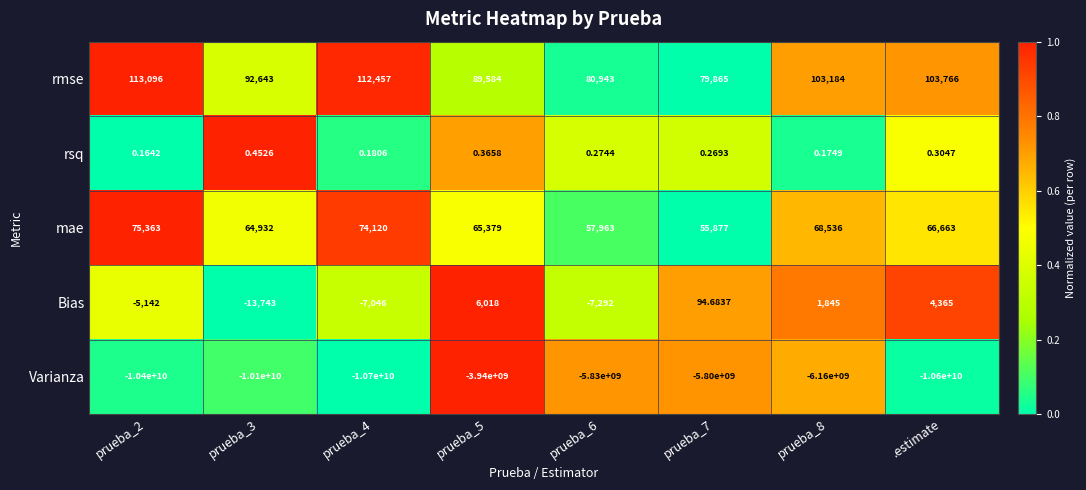

At how many categories does at least one series exceed 0?

8